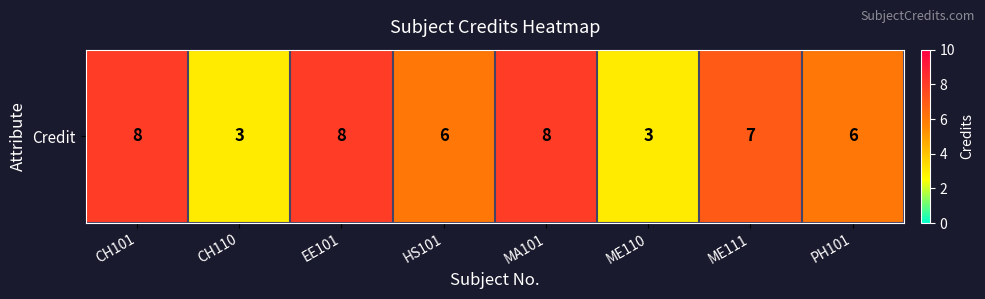

The chart shows a value of 7 at ME111. True or false?

True